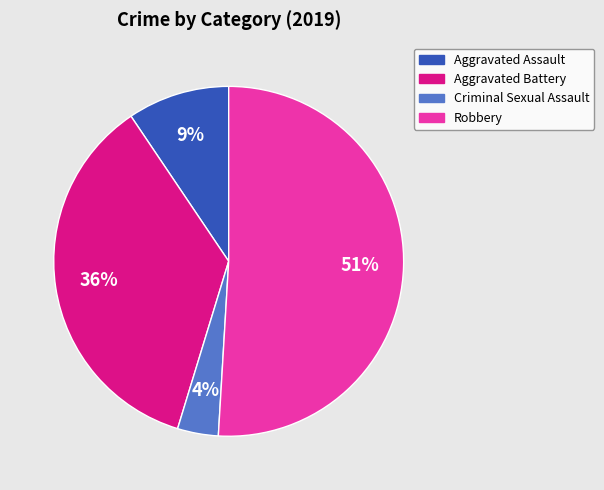

To the nearest percent, what portion does Criminal Sexual Assault represent?

4%